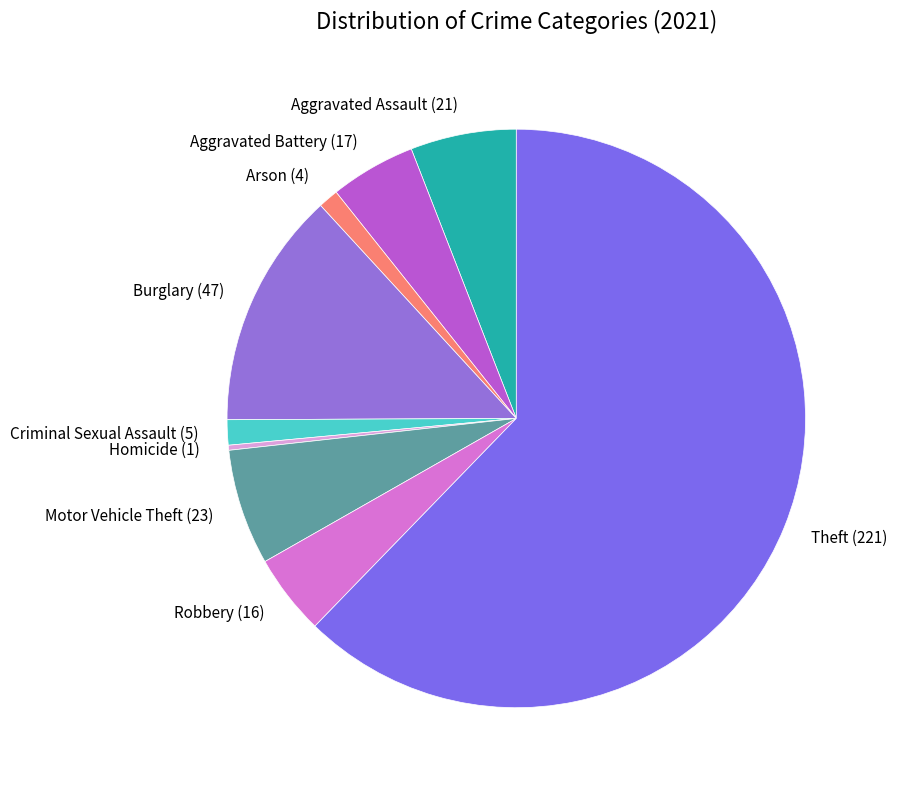

Is Aggravated Battery the majority of the pie?

No